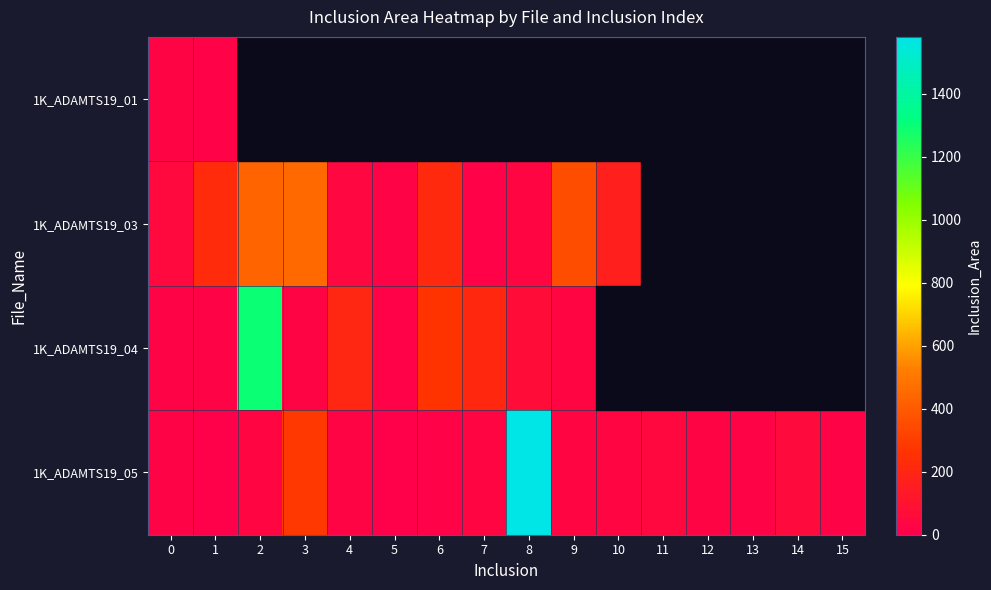

How many positive values does the row_0 series have?

2